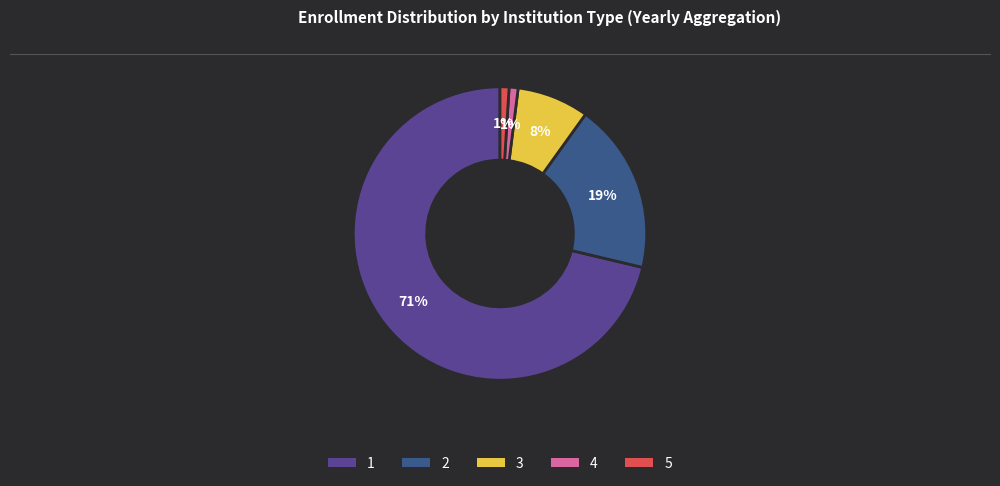

Is it true that 5 is 11% of the pie?

False